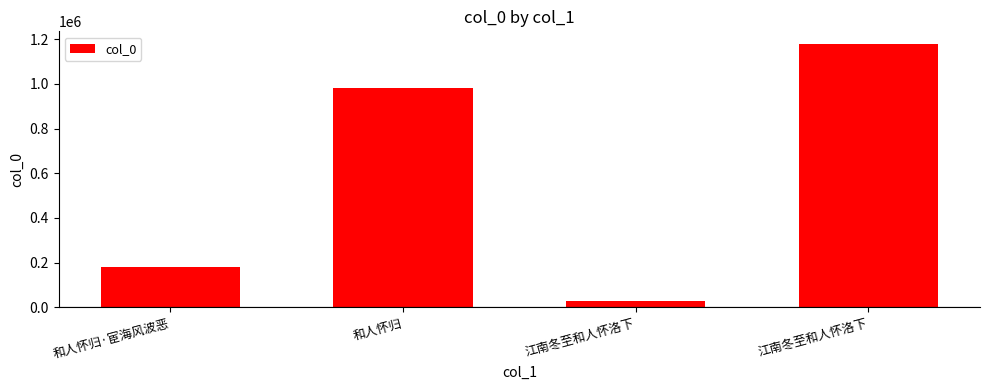

What is the difference between the maximum and minimum values?

1148264